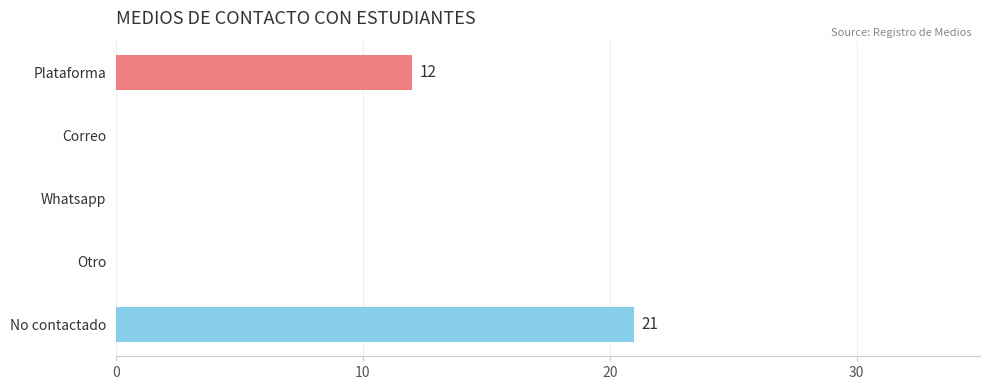

The chart shows a value of 22 at Plataforma. True or false?

False